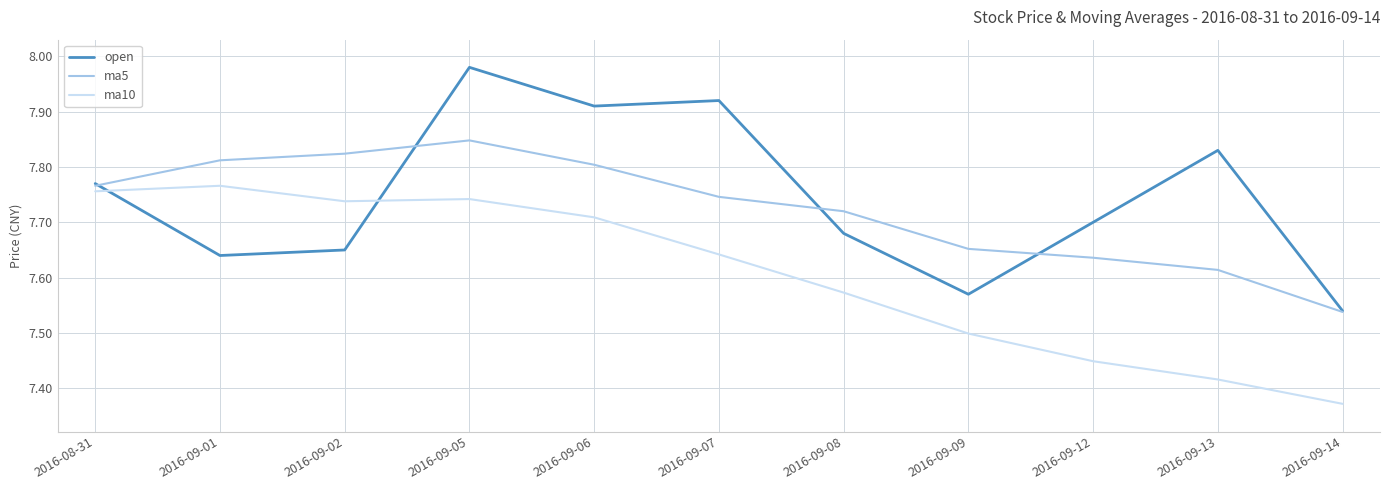

At which label is open closest to 7?

2016-09-14